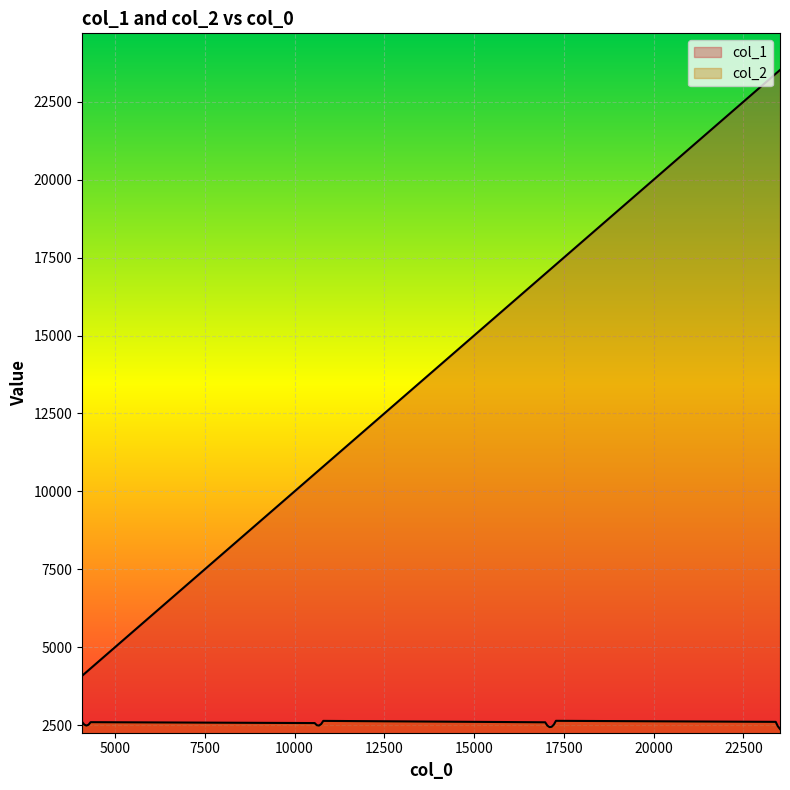

The value of col_2 at 17040.0 is 4012.6. True or false?

False